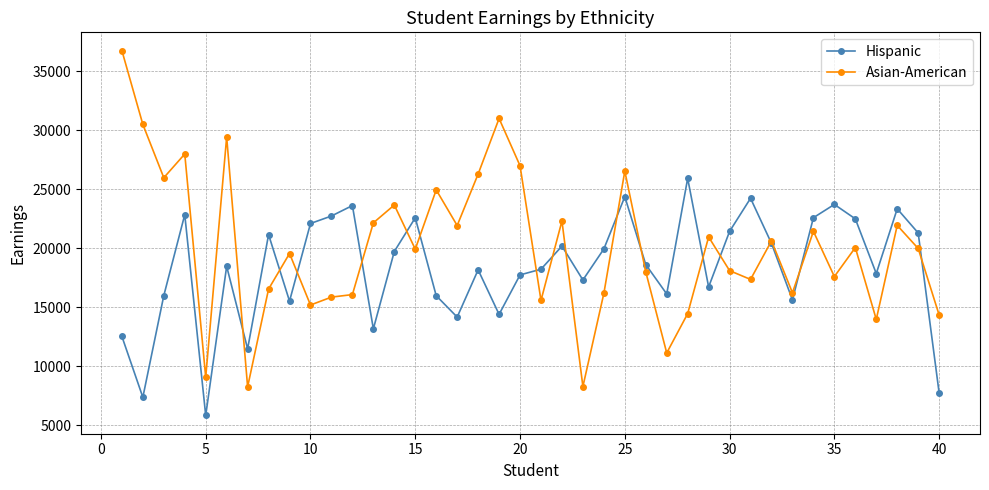

Which series has the widest spread of values?

Asian-American